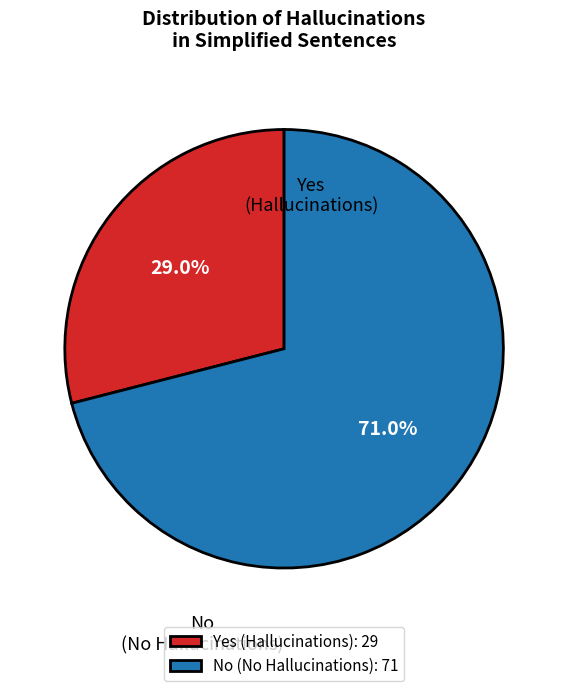

Which category accounts for the majority?

No (No Hallucinations): 71